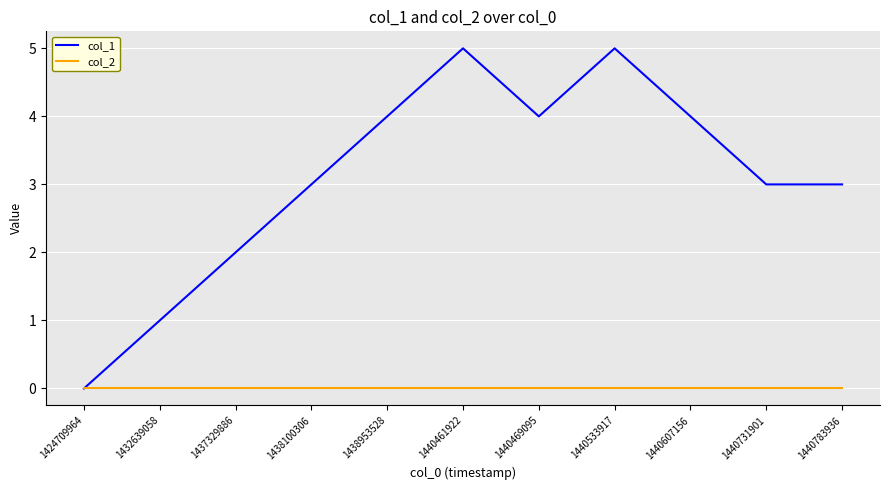

Which series has the largest total across all categories?

col_1